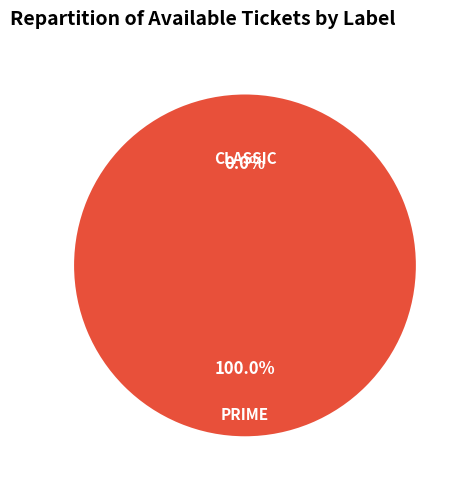

To the nearest percent, what percentage of the pie is PRIME?

100%